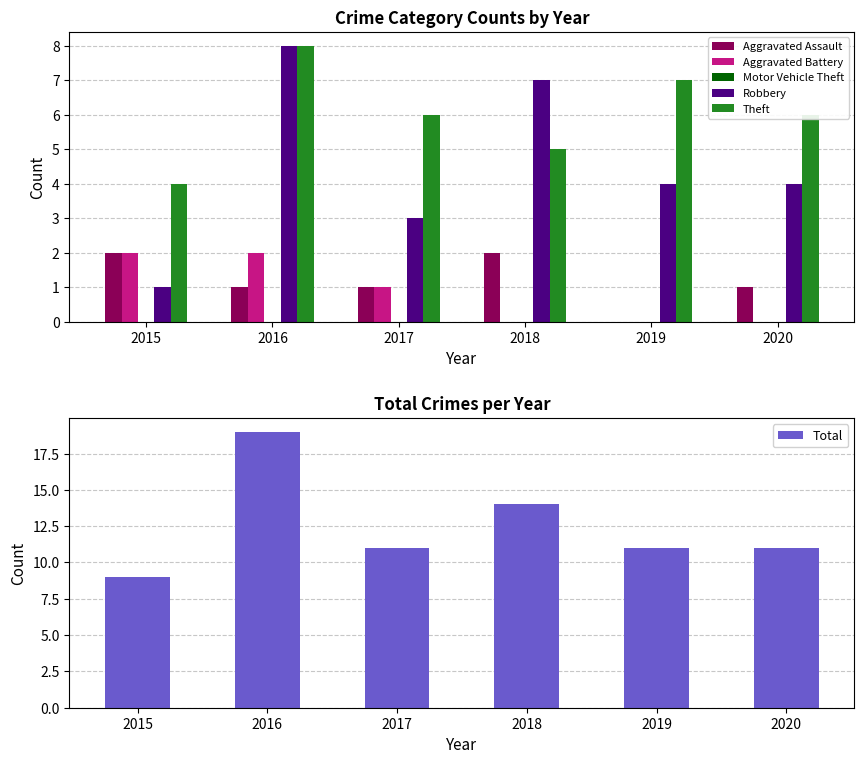

The Robbery series shows 4 at 2016. True or false?

False